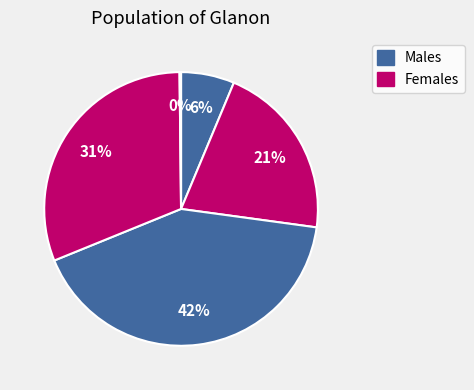

How many slices are in this pie chart?

5